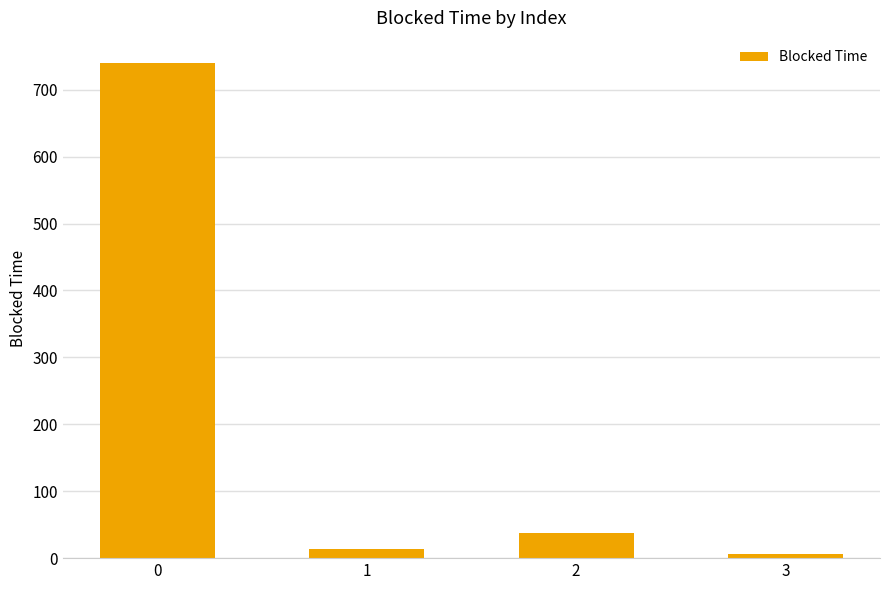

Rank the categories by value from lowest to highest.

3, 1, 2, 0